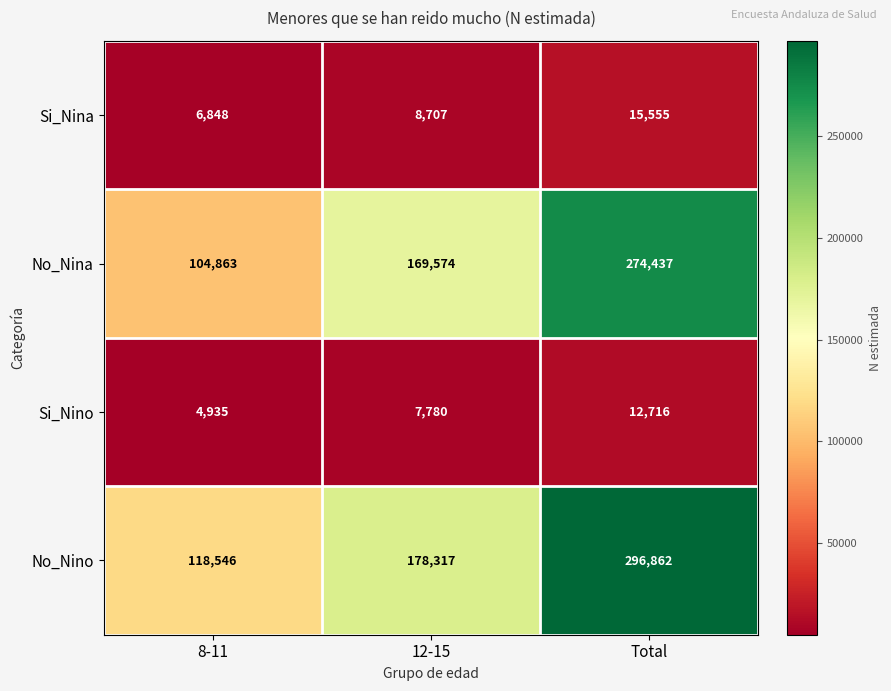

Count the No_Nino values in the range 118546 to 296862.

3